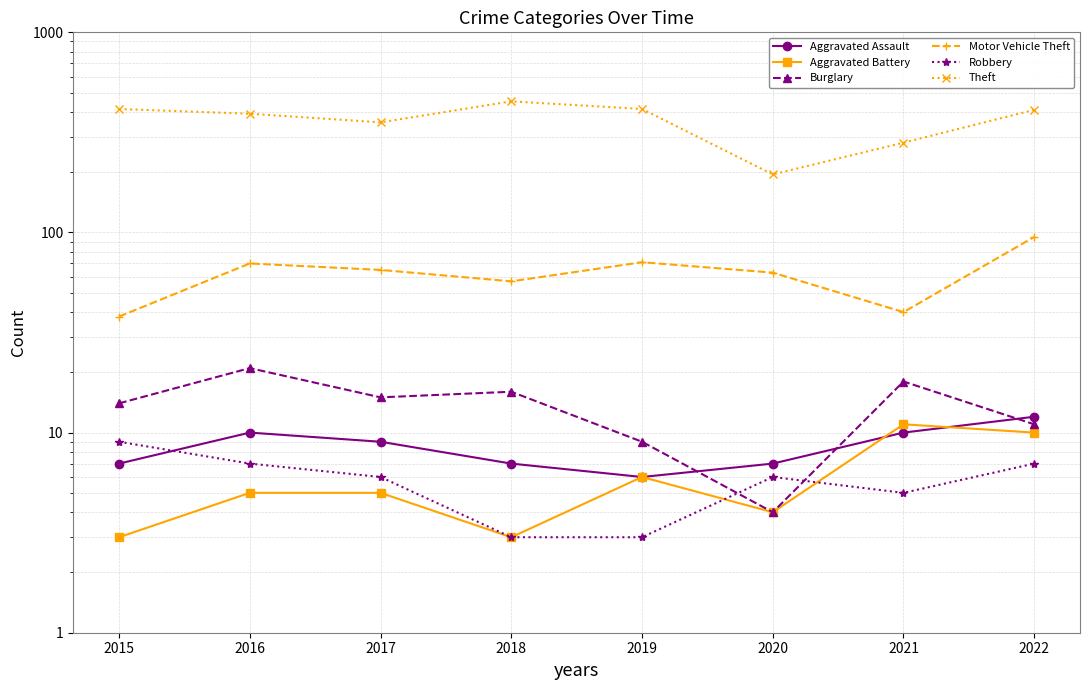

What is the sum of all Burglary values?

108